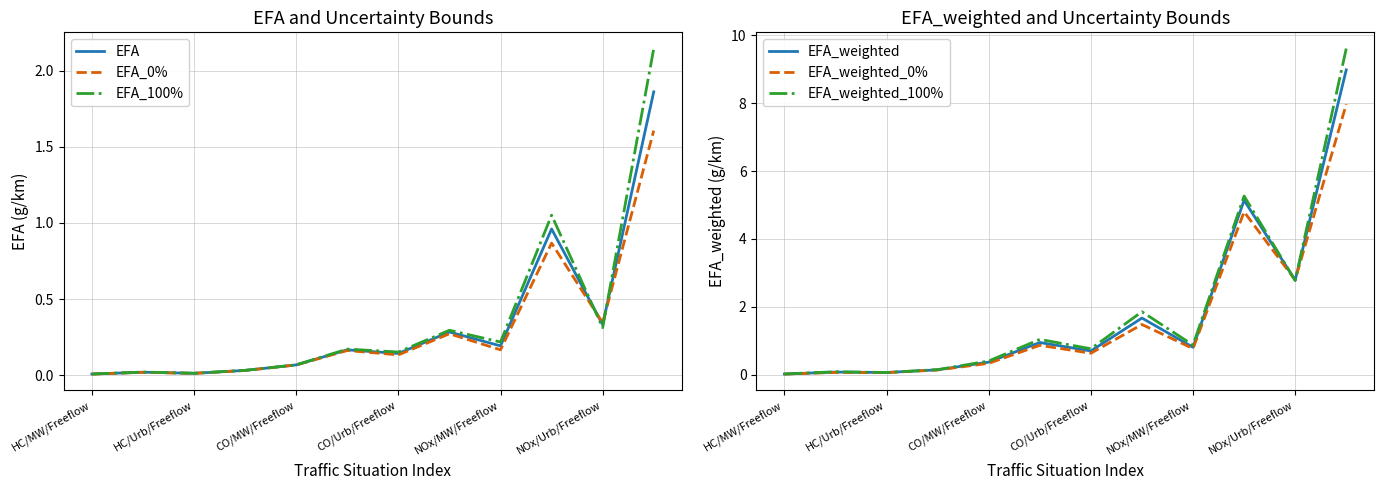

Is it true that EFA equals 0.3 at NOx/MW/Freeflow?

False